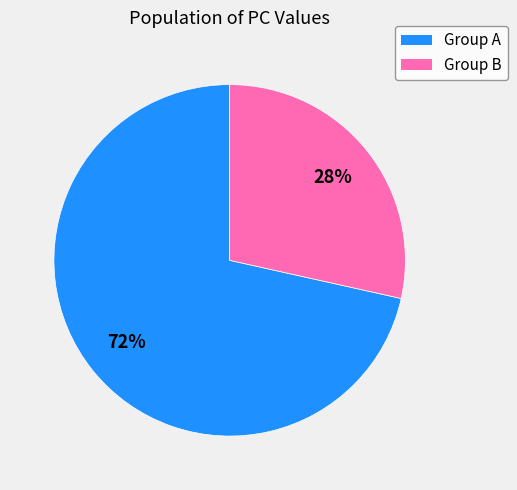

Between Group B and Group A, which is larger?

Group A